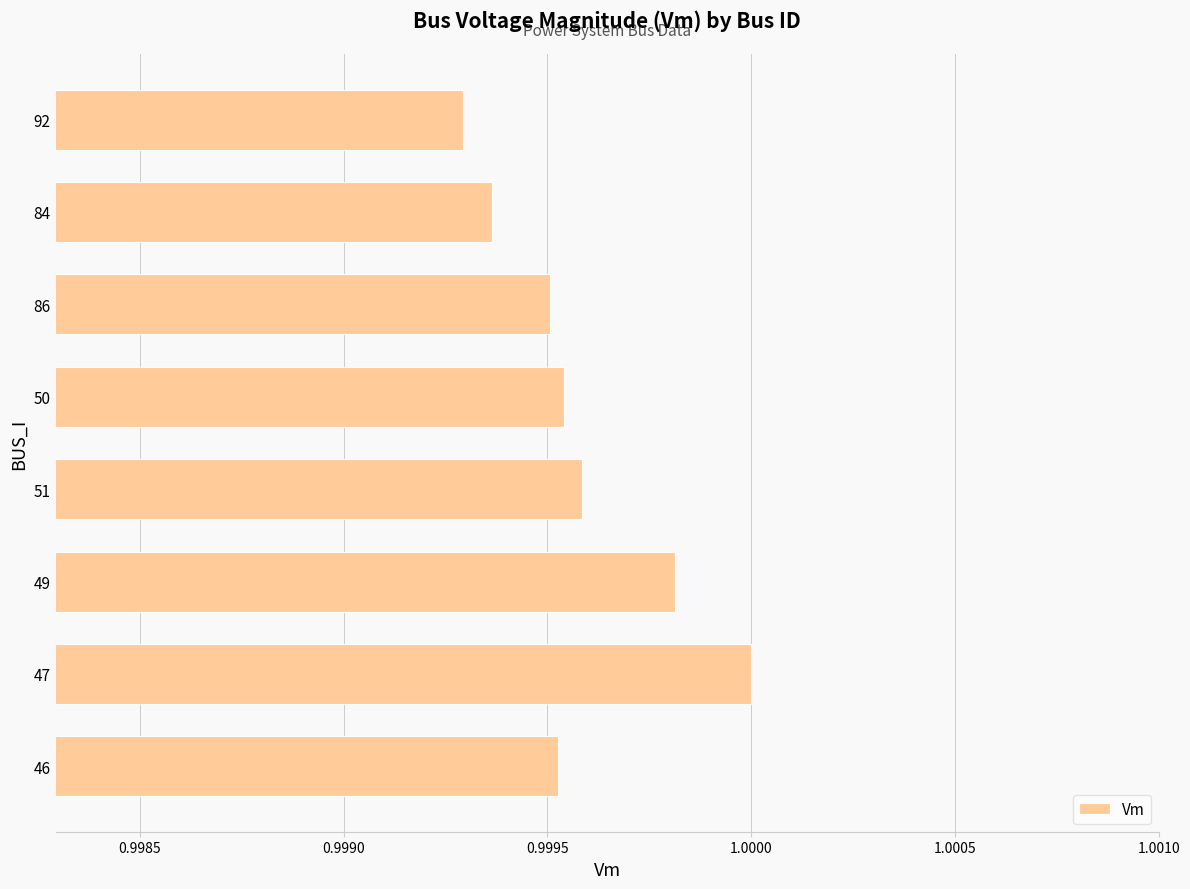

At which label is the value closest to 0?

92